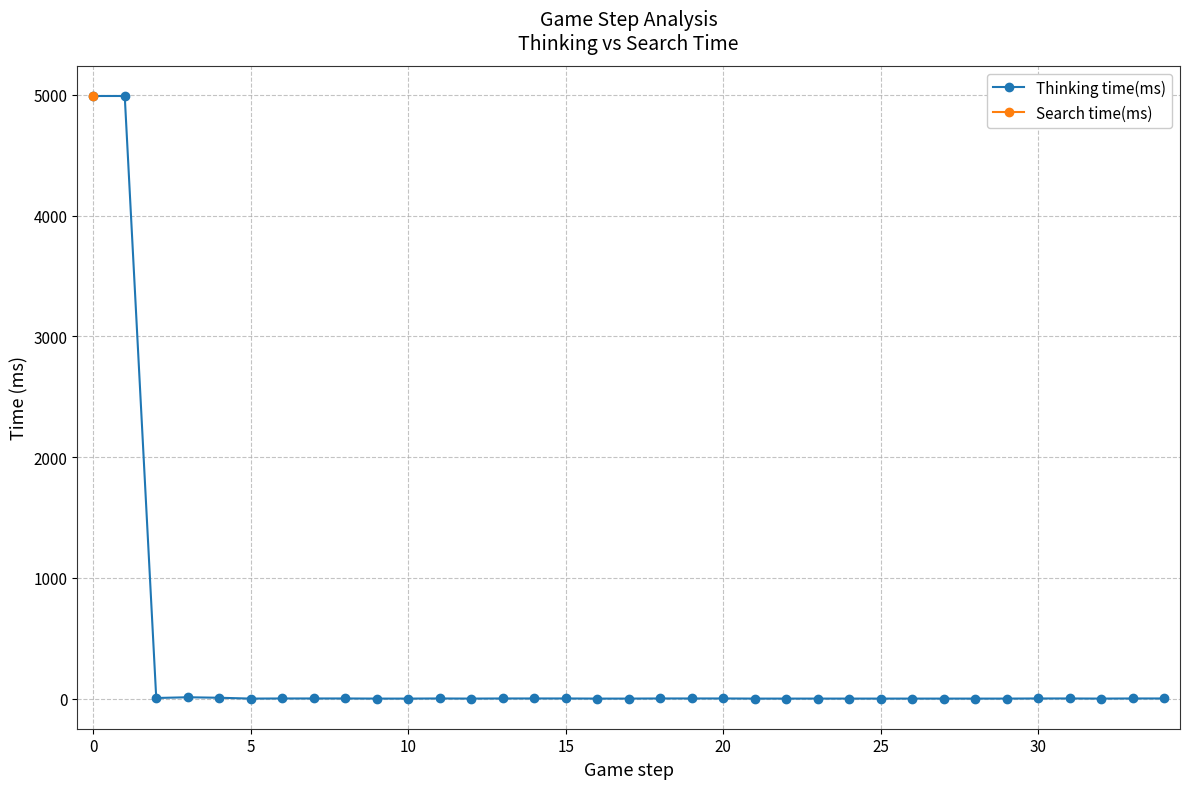

Rank the series at 13 from highest to lowest value.

Thinking time(ms), Search time(ms)